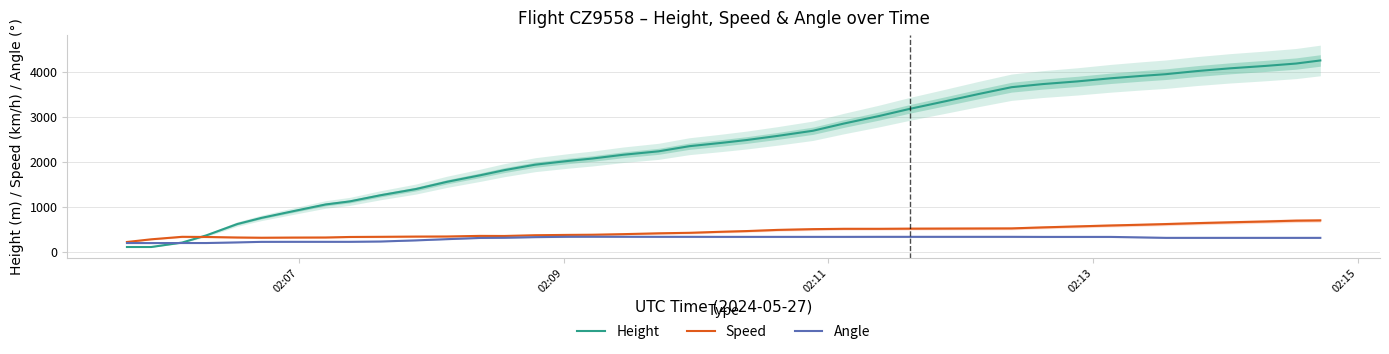

True or false: Angle and Speed cross at least once.

False